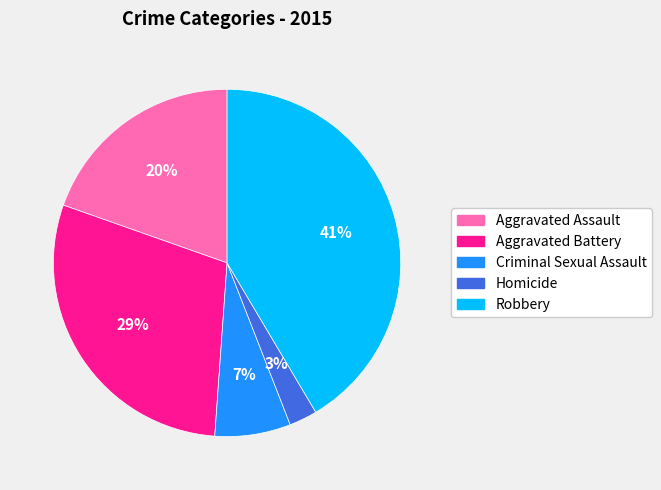

To the nearest percent, what is the average slice percentage?

20%